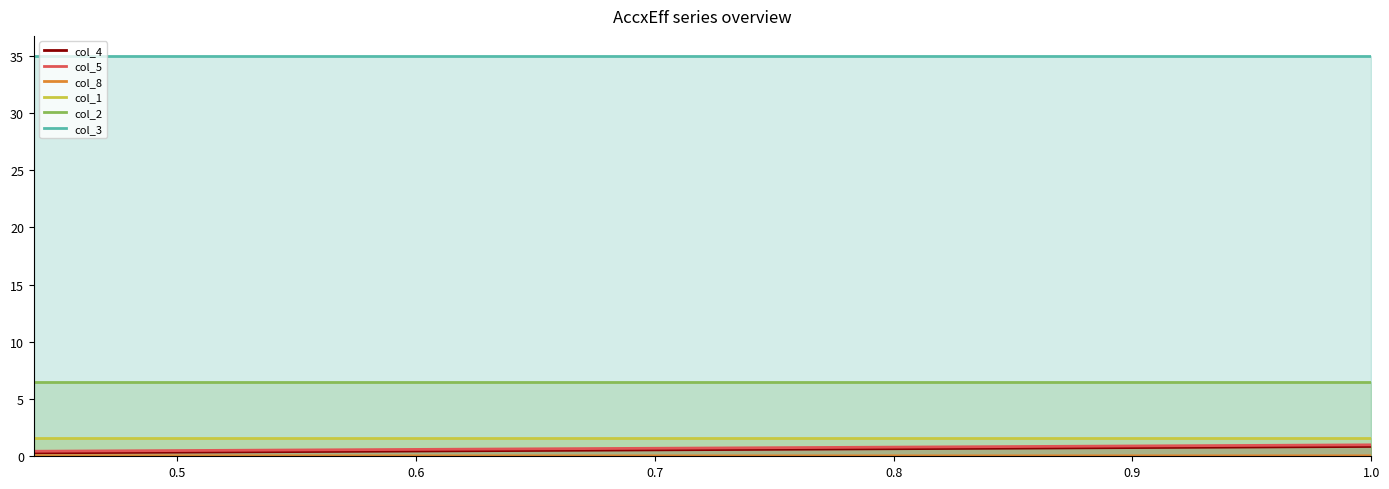

True or false: col_3 and col_4 intersect in this chart.

False